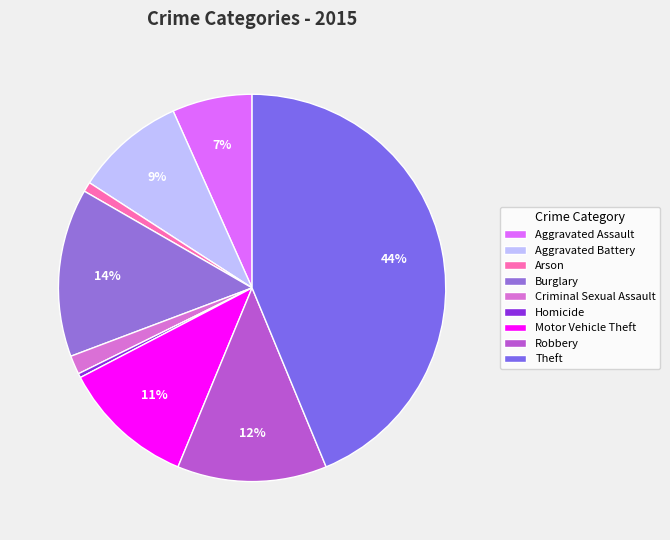

Approximately how many times larger is the value at Aggravated Assault compared to Motor Vehicle Theft?

0.6